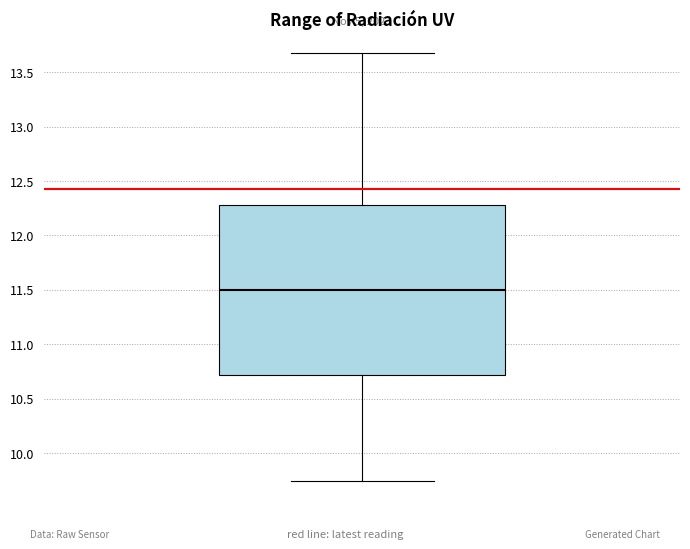

Where does the lower whisker of the box end on the y-axis? The values are not printed on the chart, so give them approximately, as read against the axis.

9.75